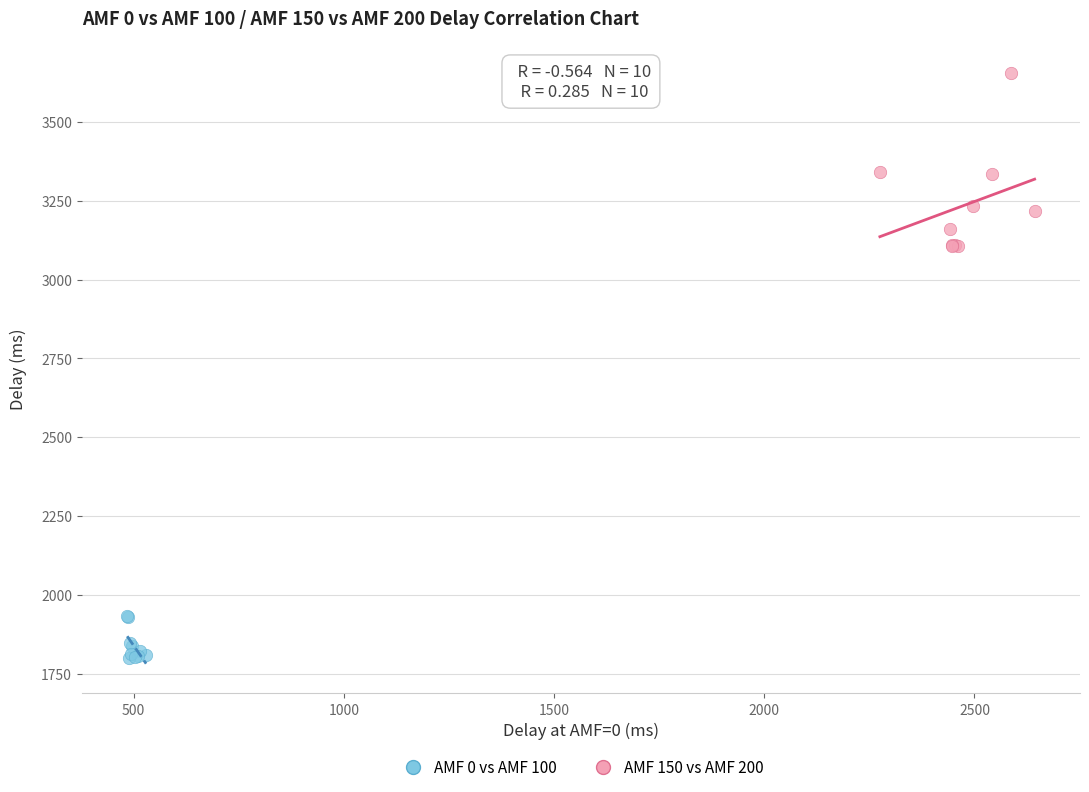

Which series reaches the maximum Y coordinate?

AMF 150 vs AMF 200